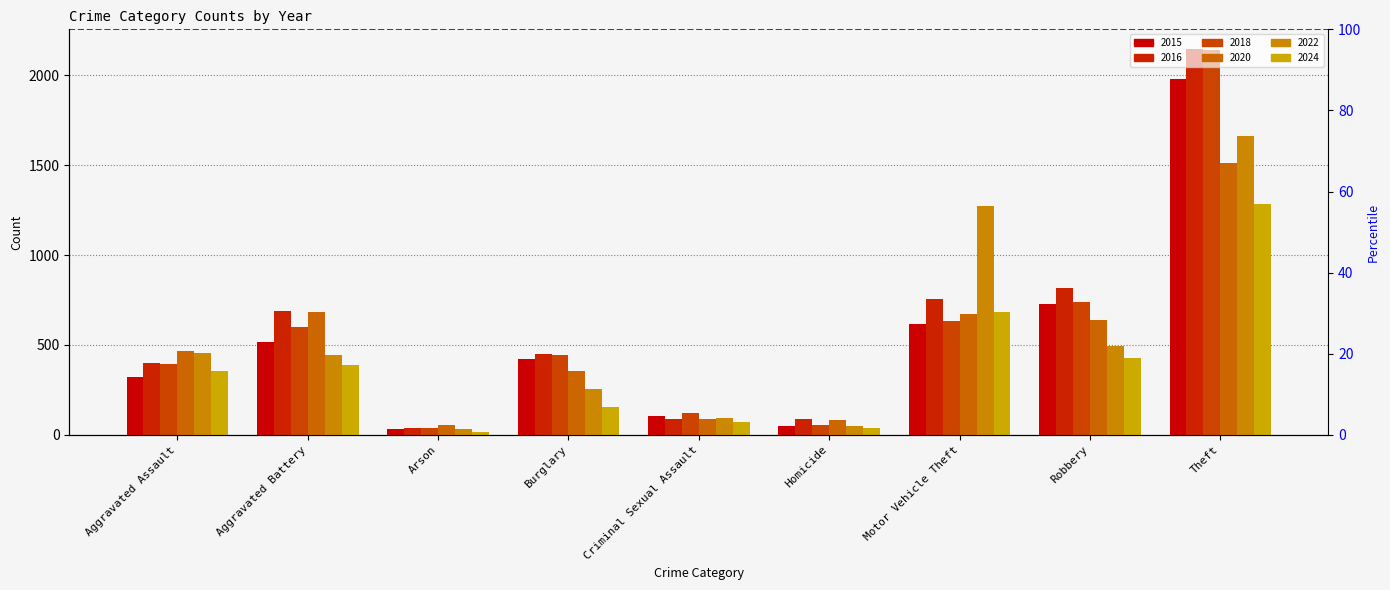

Reading left to right, extract all data points from this chart.

2015: Aggravated Assault=323	Aggravated Battery=515	Arson=35	Burglary=421	Criminal Sexual Assault=105	Homicide=50	Motor Vehicle Theft=614	Robbery=726	Theft=1981
2016: Aggravated Assault=402	Aggravated Battery=691	Arson=40	Burglary=451	Criminal Sexual Assault=87	Homicide=87	Motor Vehicle Theft=756	Robbery=819	Theft=2148
2018: Aggravated Assault=392	Aggravated Battery=600	Arson=37	Burglary=443	Criminal Sexual Assault=123	Homicide=56	Motor Vehicle Theft=631	Robbery=741	Theft=2140
2020: Aggravated Assault=466	Aggravated Battery=686	Arson=55	Burglary=357	Criminal Sexual Assault=89	Homicide=81	Motor Vehicle Theft=673	Robbery=637	Theft=1512
2022: Aggravated Assault=458	Aggravated Battery=446	Arson=31	Burglary=253	Criminal Sexual Assault=93	Homicide=49	Motor Vehicle Theft=1272	Robbery=495	Theft=1664
2024: Aggravated Assault=353	Aggravated Battery=387	Arson=14	Burglary=157	Criminal Sexual Assault=72	Homicide=37	Motor Vehicle Theft=683	Robbery=429	Theft=1284